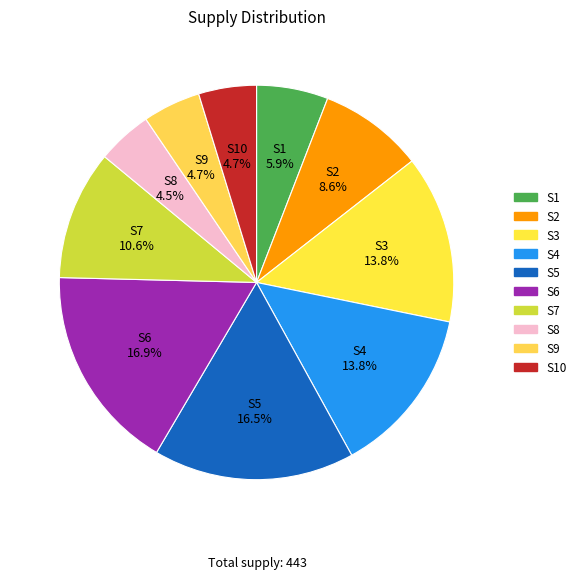

To the nearest percent, what is the average slice percentage?

10%